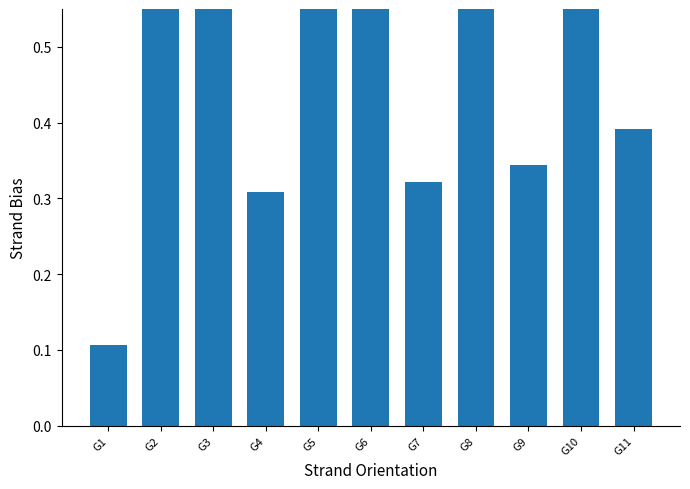

Reading right to left, what are all the values shown in this chart?

0.4	0.7	0.3	0.7	0.3	0.8	0.7	0.3	0.7	0.6	0.1